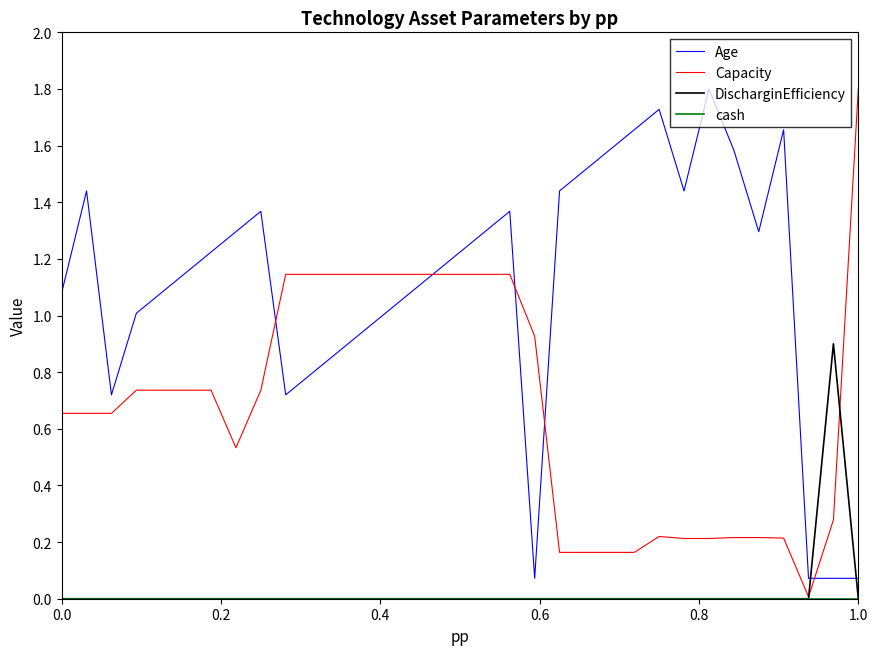

Which series has the largest total across all categories?

Age